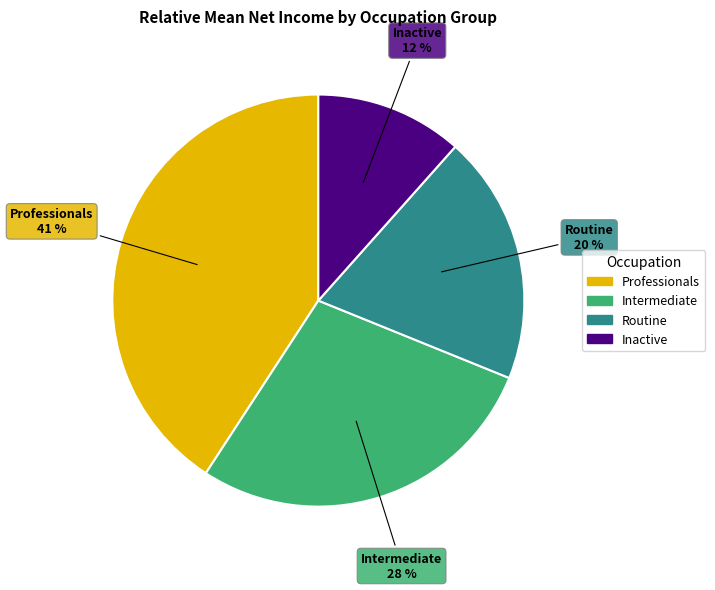

Rank the categories by value from lowest to highest.

Inactive, Routine, Intermediate, Professionals